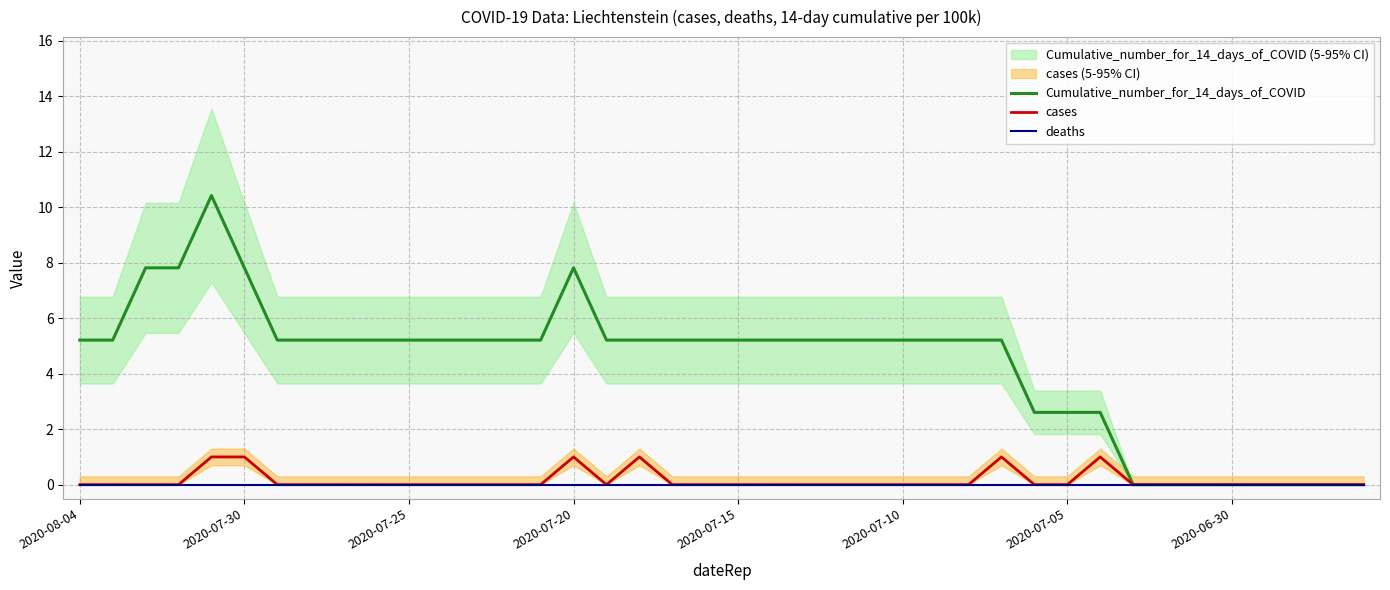

Is the value of Cumulative_number_for_14_days_of_COVID at 18 greater than the value of deaths at 24?

Yes